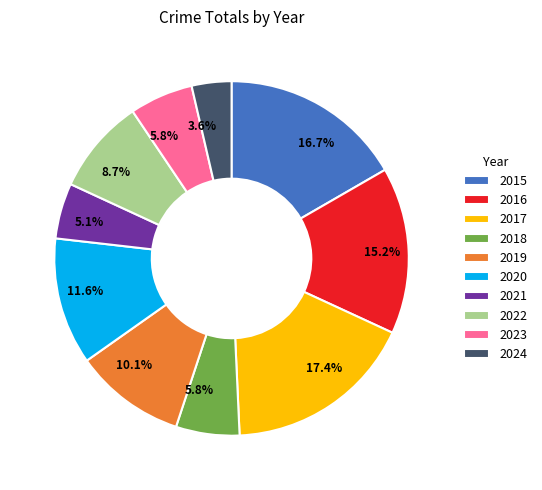

To the nearest percent, what is the combined percentage of 2020 and 2019?

22%